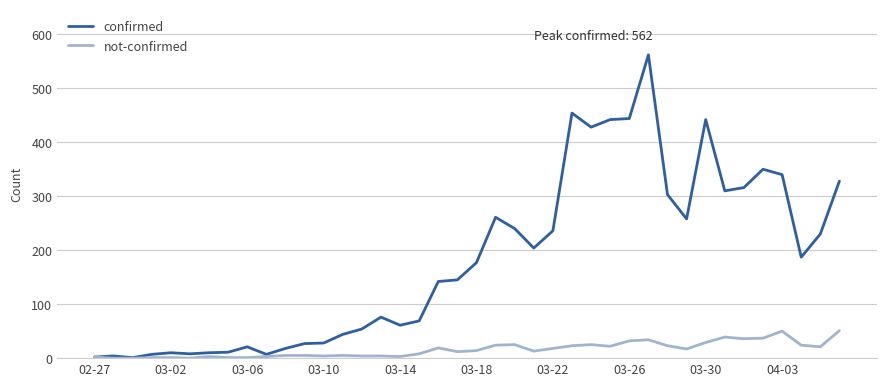

Rank the series by their maximum value, from lowest to highest.

not-confirmed, confirmed